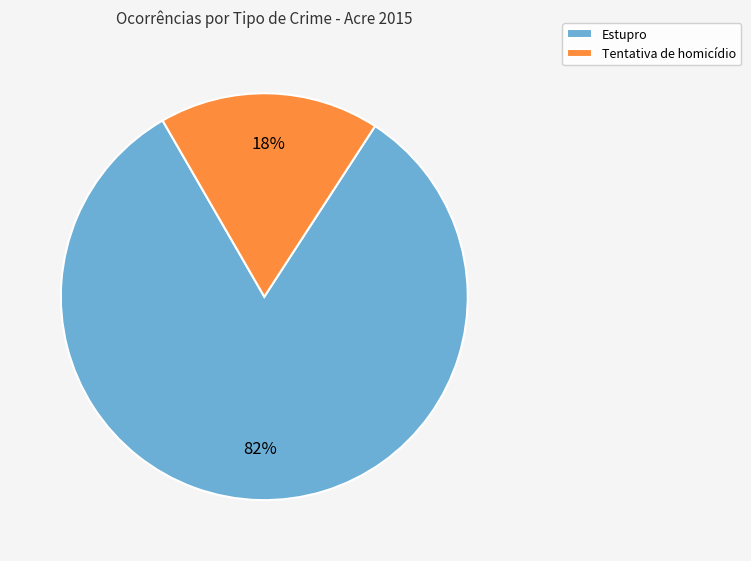

The Estupro slice represents 83% of the pie. True or false?

True